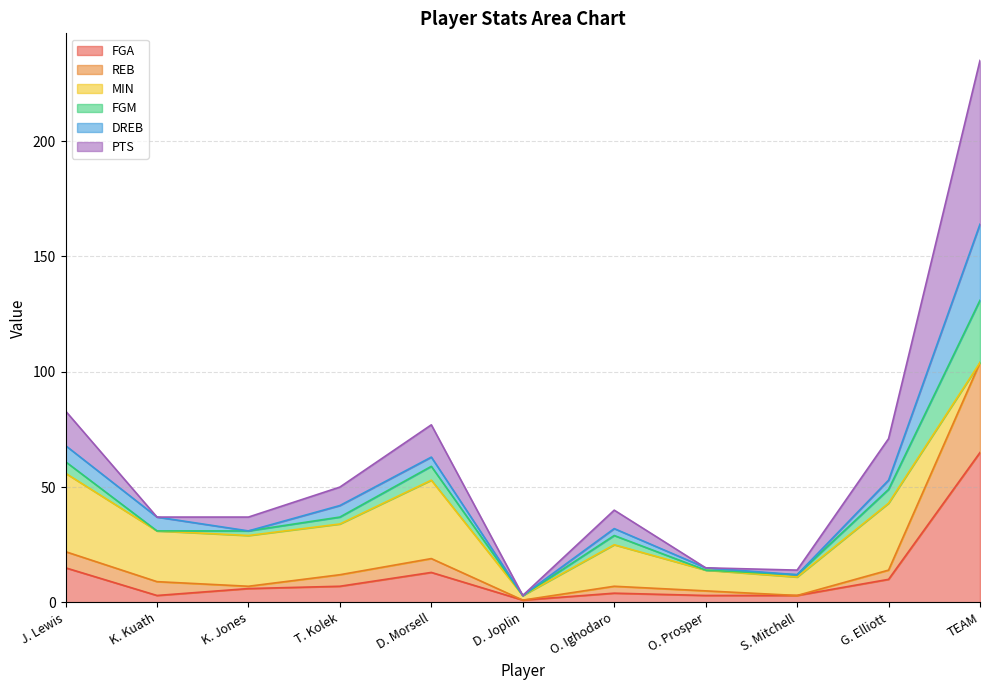

What is the label of the 11th point from the left?

TEAM